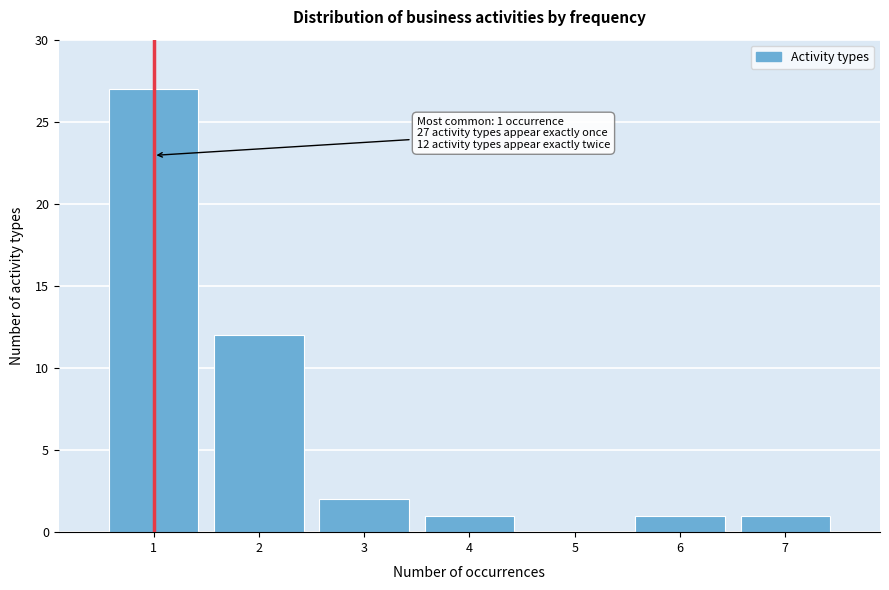

Reading left to right, what are all the values shown in this chart?

1=27	2=12	3=2	4=1	5=0	6=1	7=1